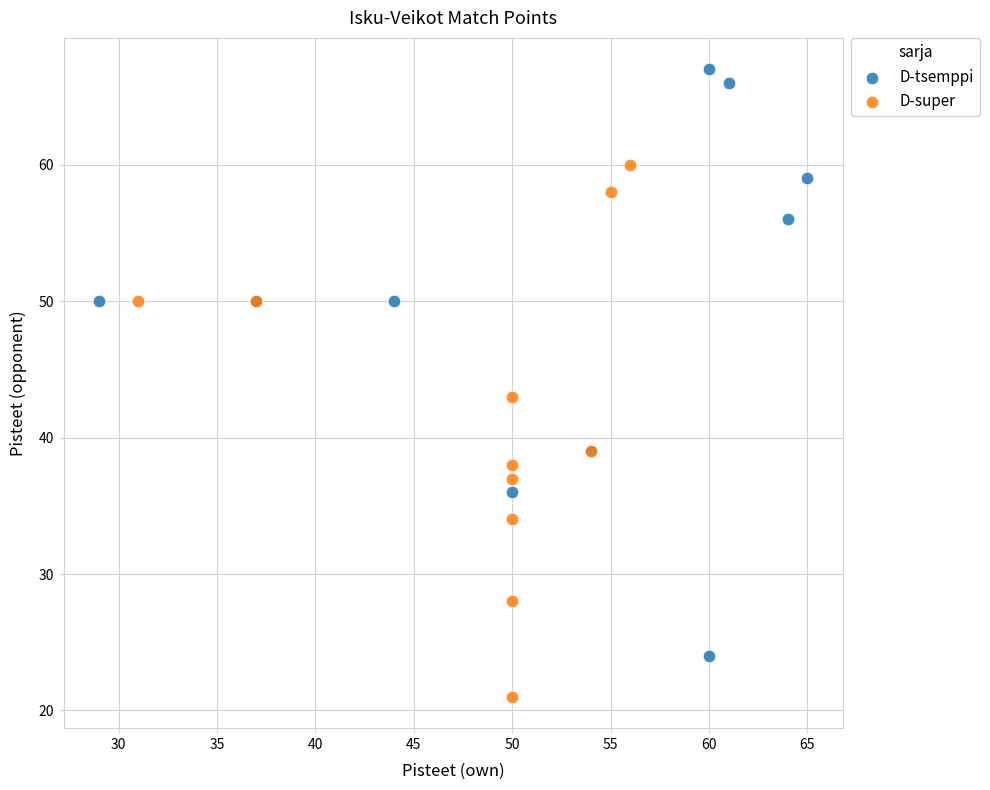

What are all the series names shown in the legend?

D-tsemppi, D-super